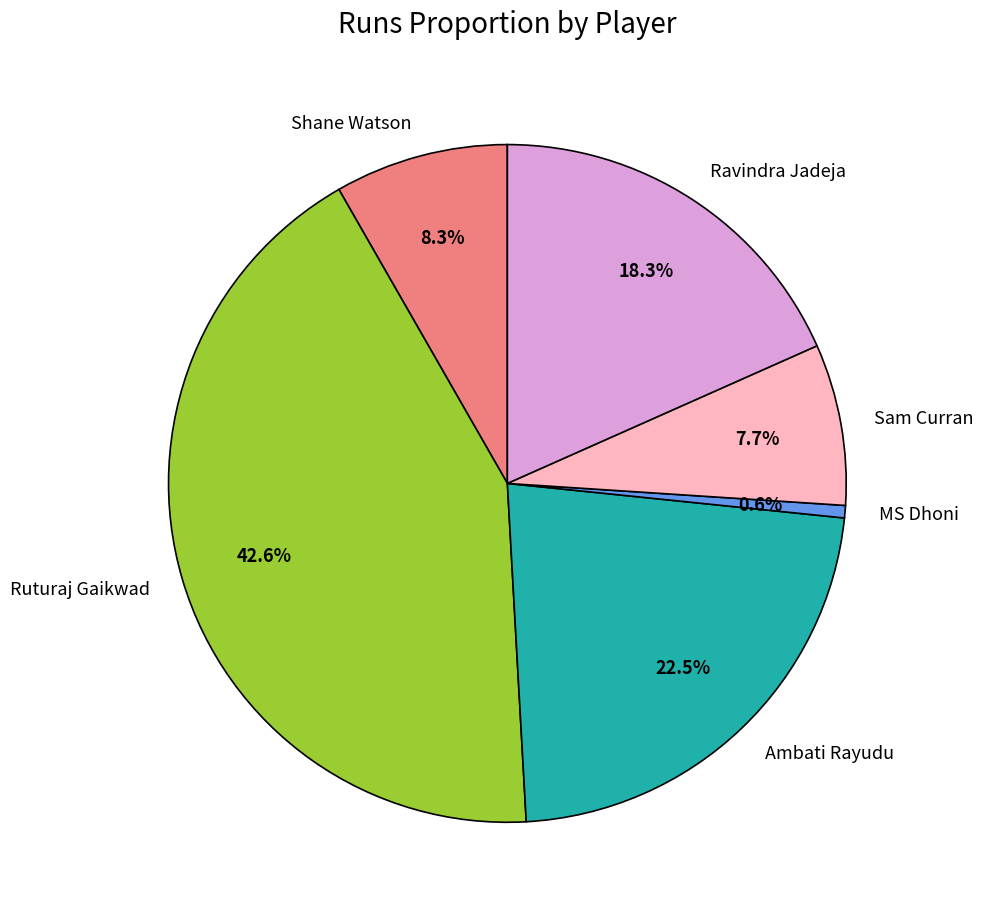

Does any single category account for the majority?

No